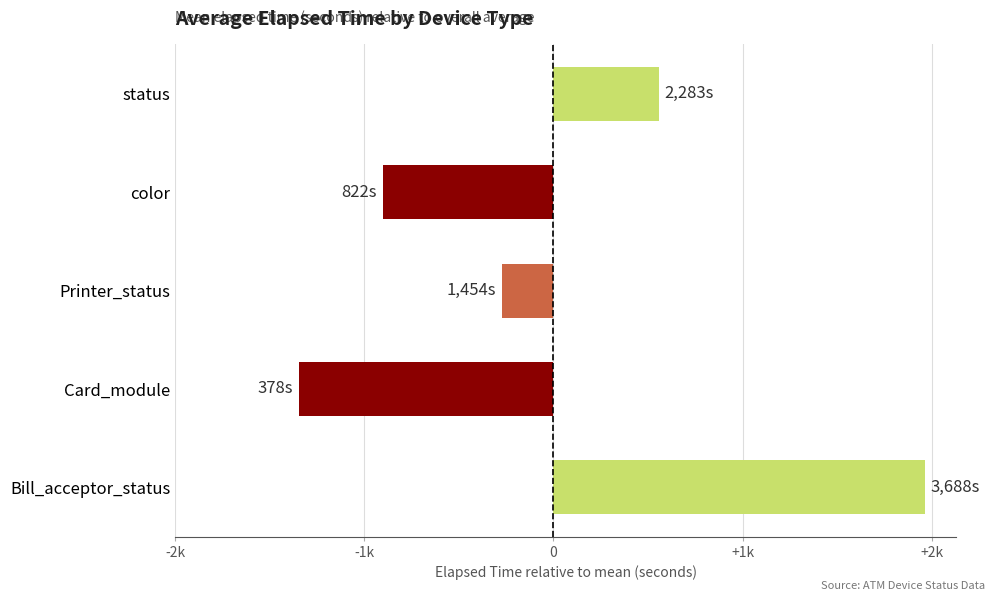

At which category does the chart reach its peak across all series?

Bill_acceptor_status